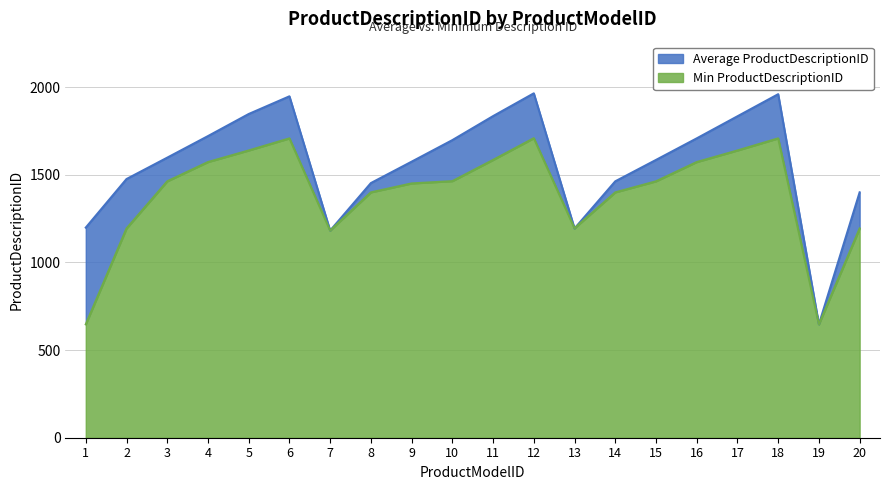

How many series are shown in this chart?

2